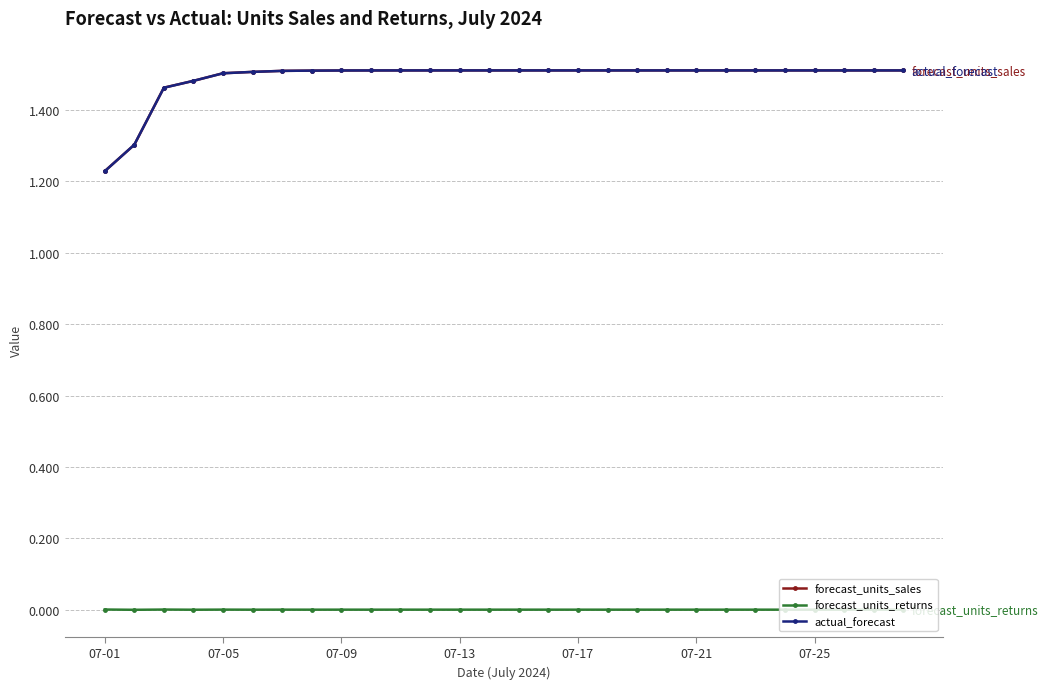

How many forecast_units_sales values are between 1 and 2?

28